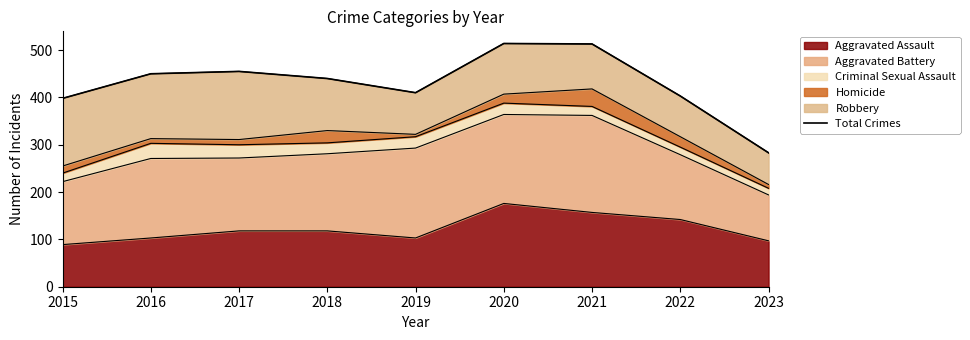

At which label is the value closest to 398?

2015